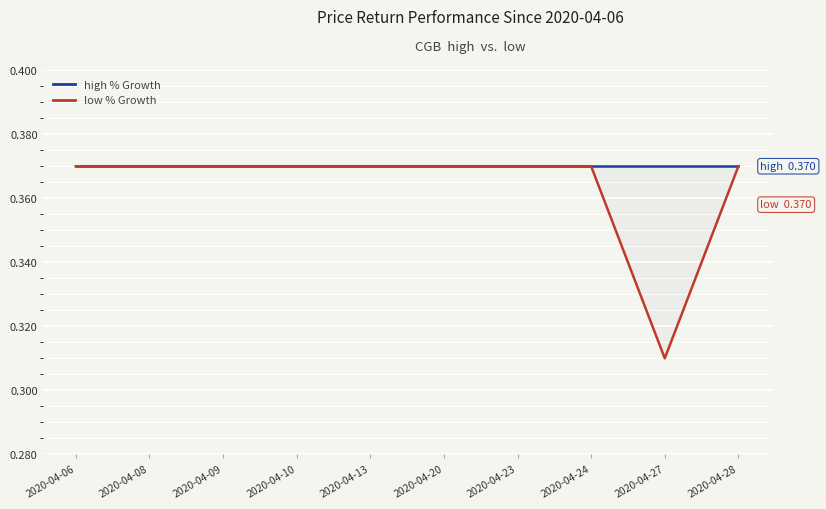

Is it true that low % Growth equals 0.4 at 2020-04-20?

True